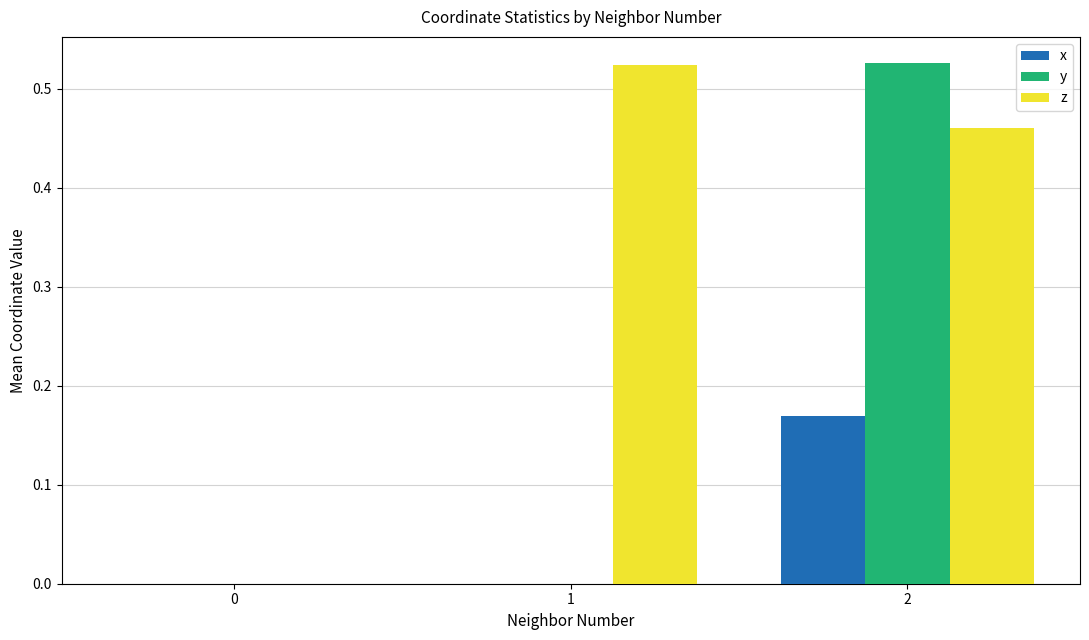

Count the number of categories in the chart.

3